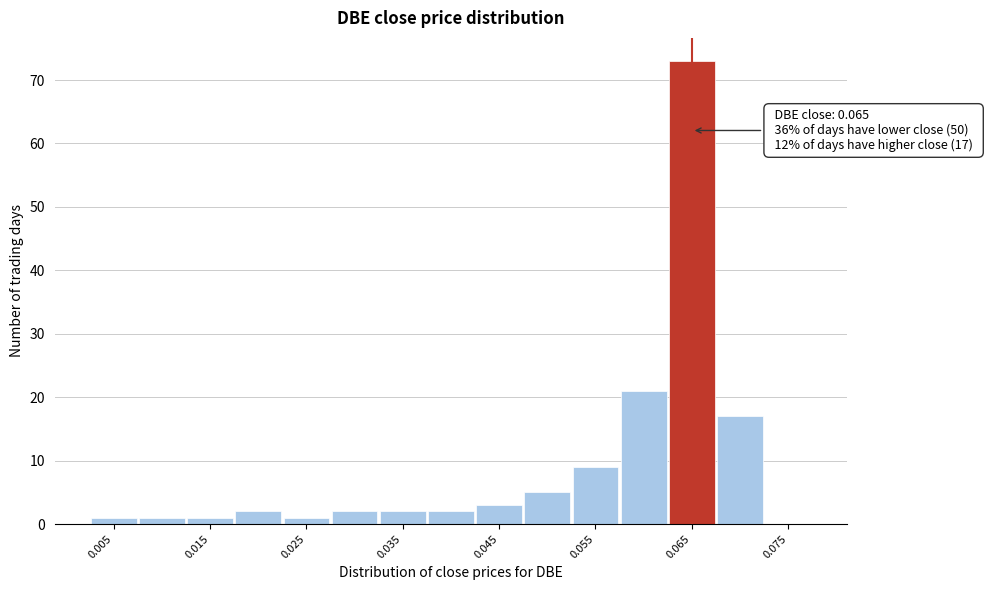

Over which range of the x-axis is the bar tallest?

0.063 to 0.068